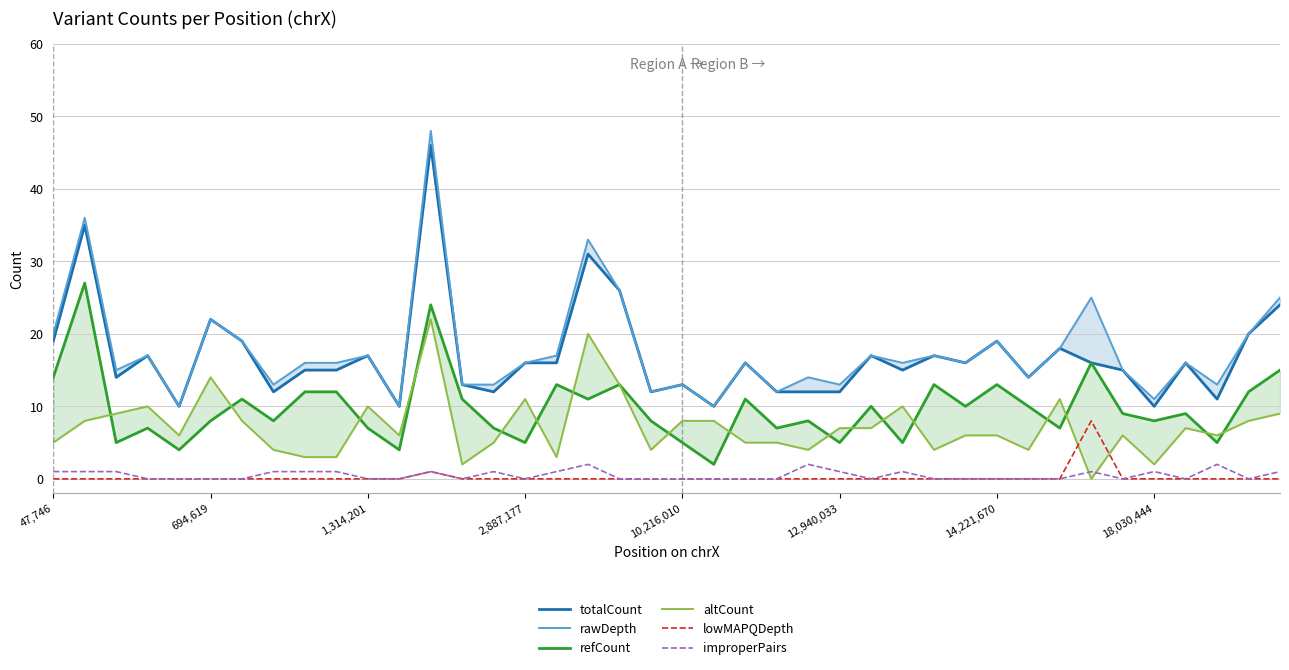

What are all the series names shown in the legend?

totalCount, rawDepth, refCount, altCount, lowMAPQDepth, improperPairs